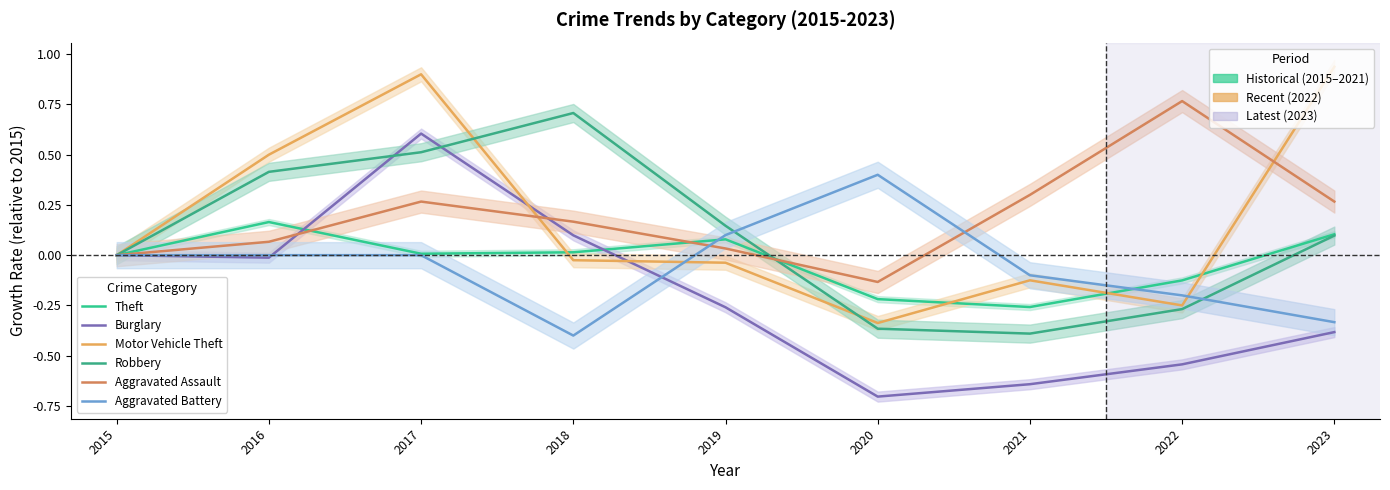

Which has a higher value, 2015 or 2022?

2015